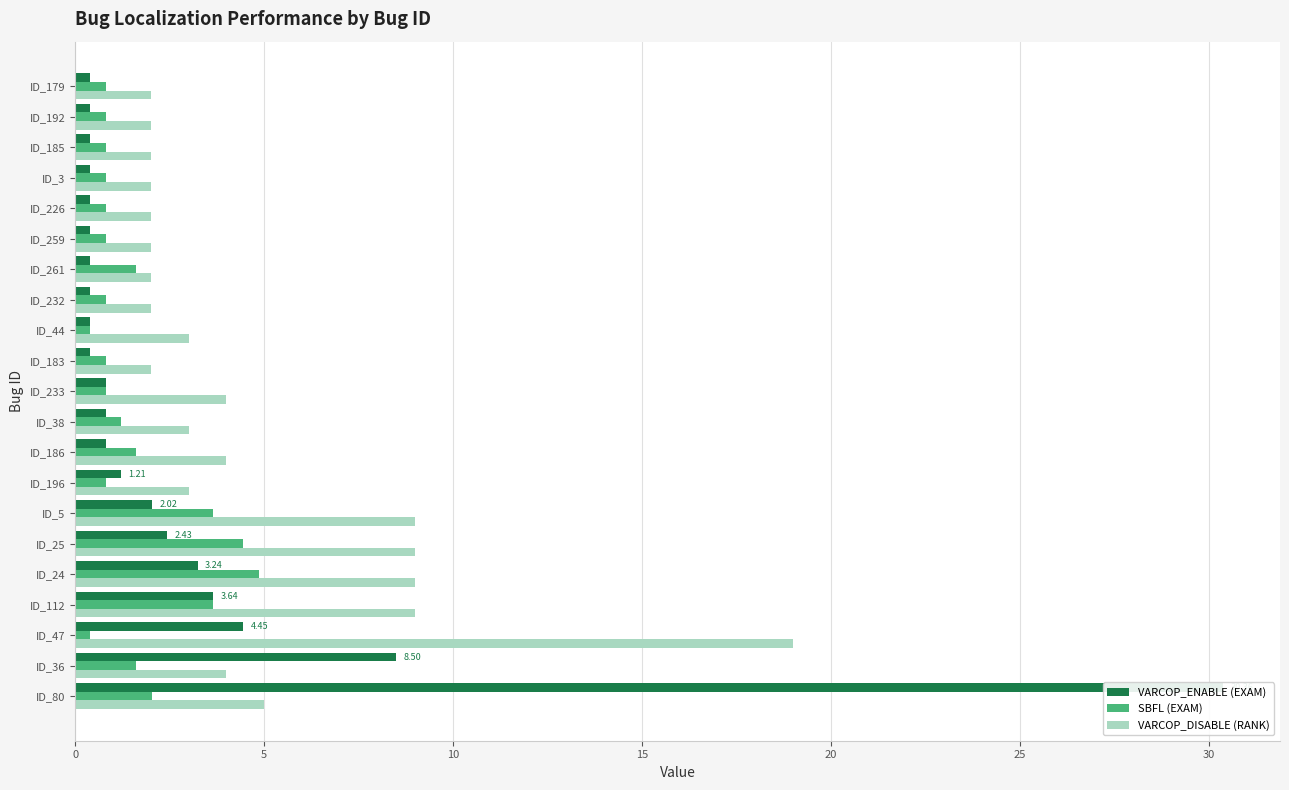

What is the sum of the VARCOP_DISABLE (RANK) values at ID_261 and ID_36?

6.0